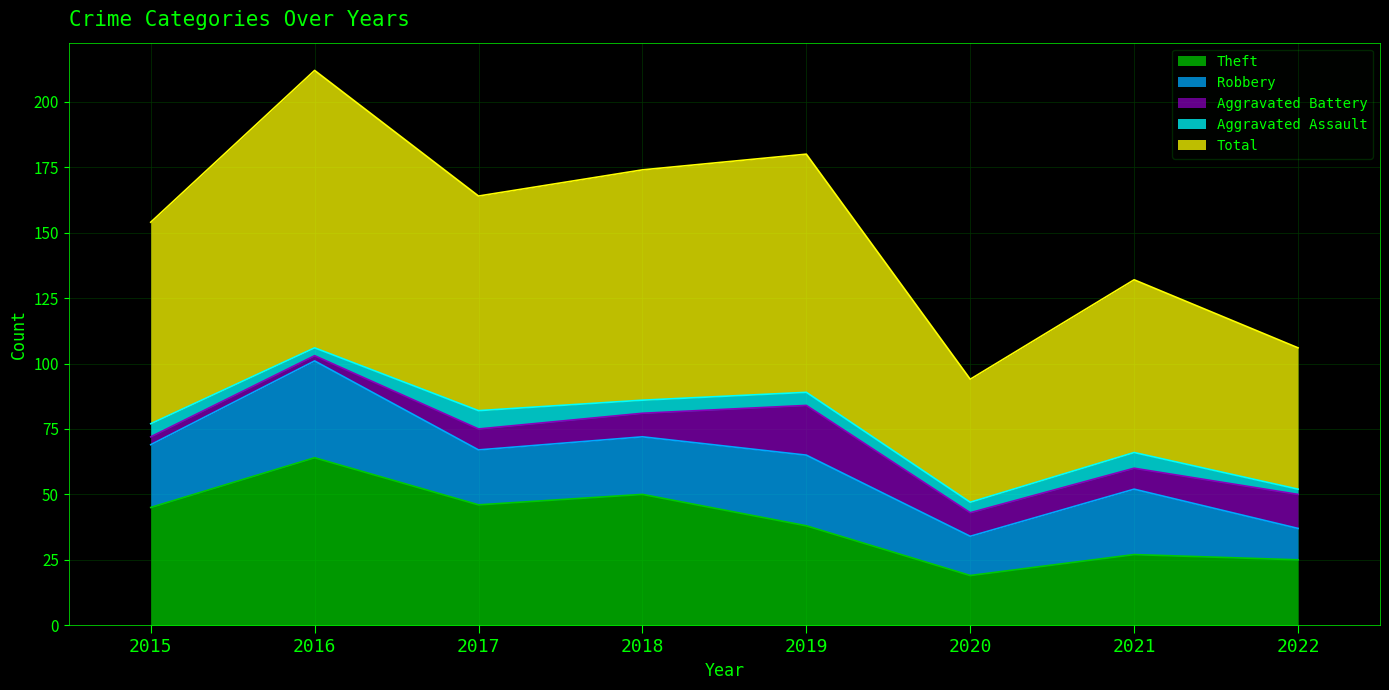

At which category does Theft reach its first local valley?

2017